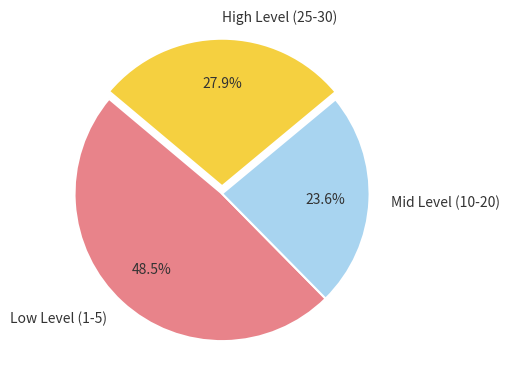

To the nearest percent, what is the average slice percentage?

33%